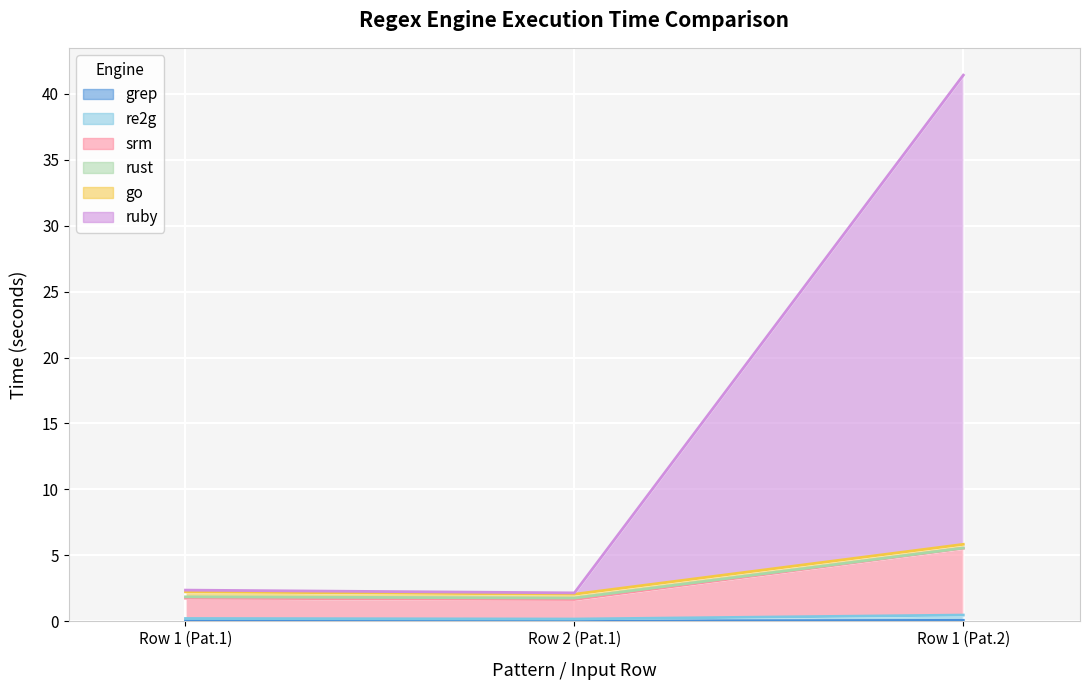

What is the value of the rust point at the 1st from the left?

0.2